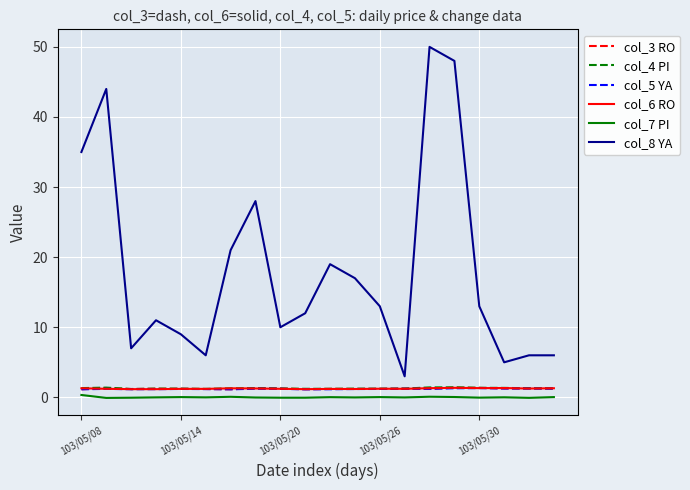

Which series has the largest total across all categories?

col_8 YA